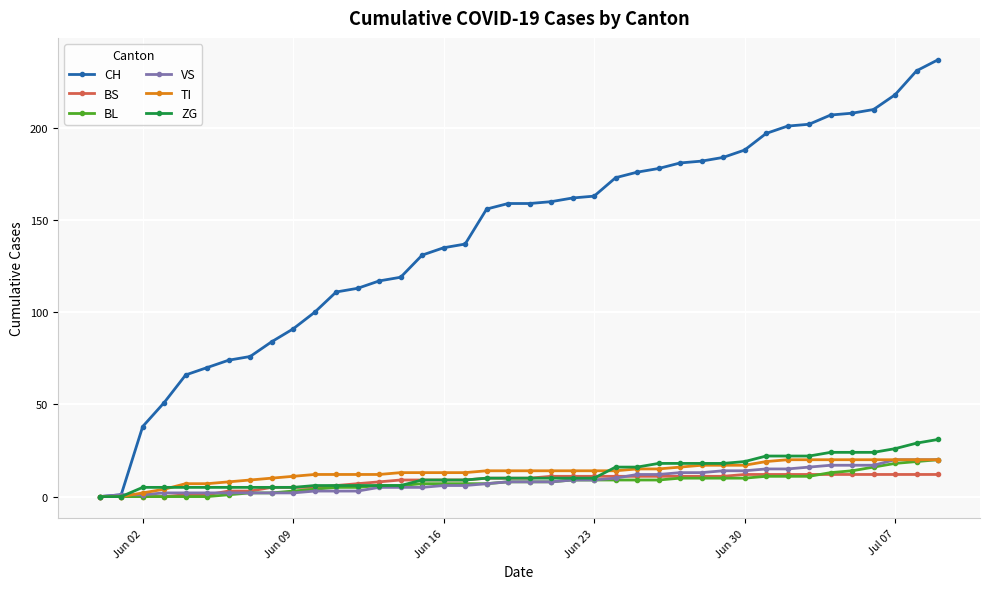

Which series has the widest spread of values?

CH